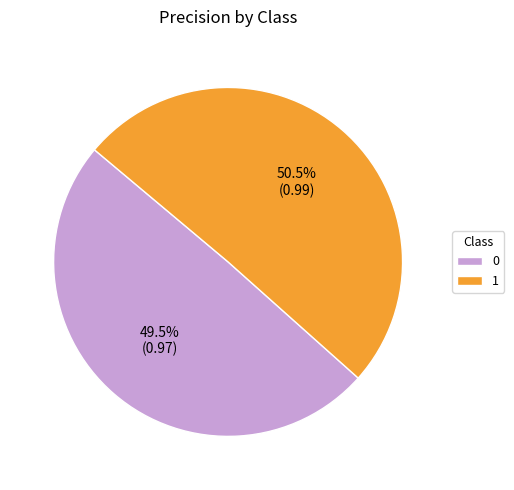

Rank the categories by value from lowest to highest.

0, 1